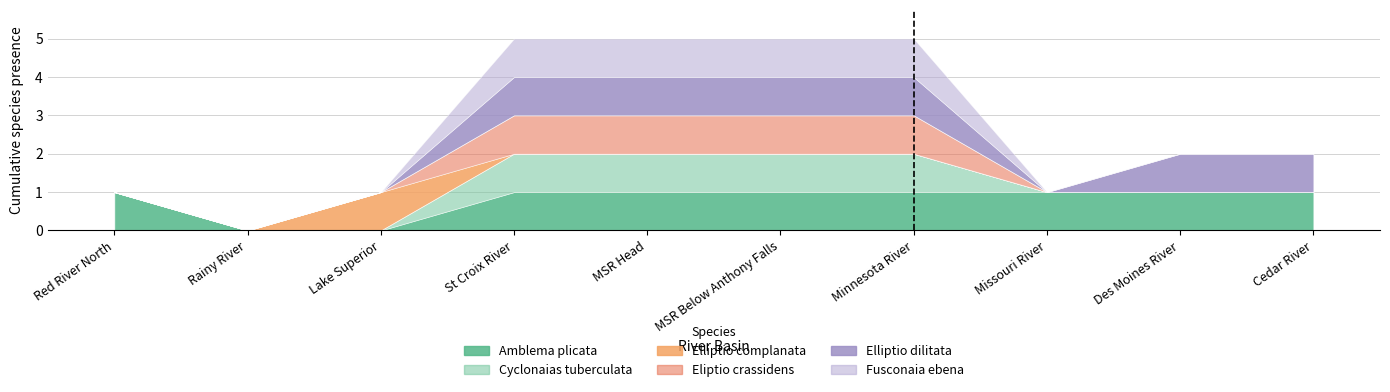

Which label corresponds to the smallest value in the chart?

Rainy River